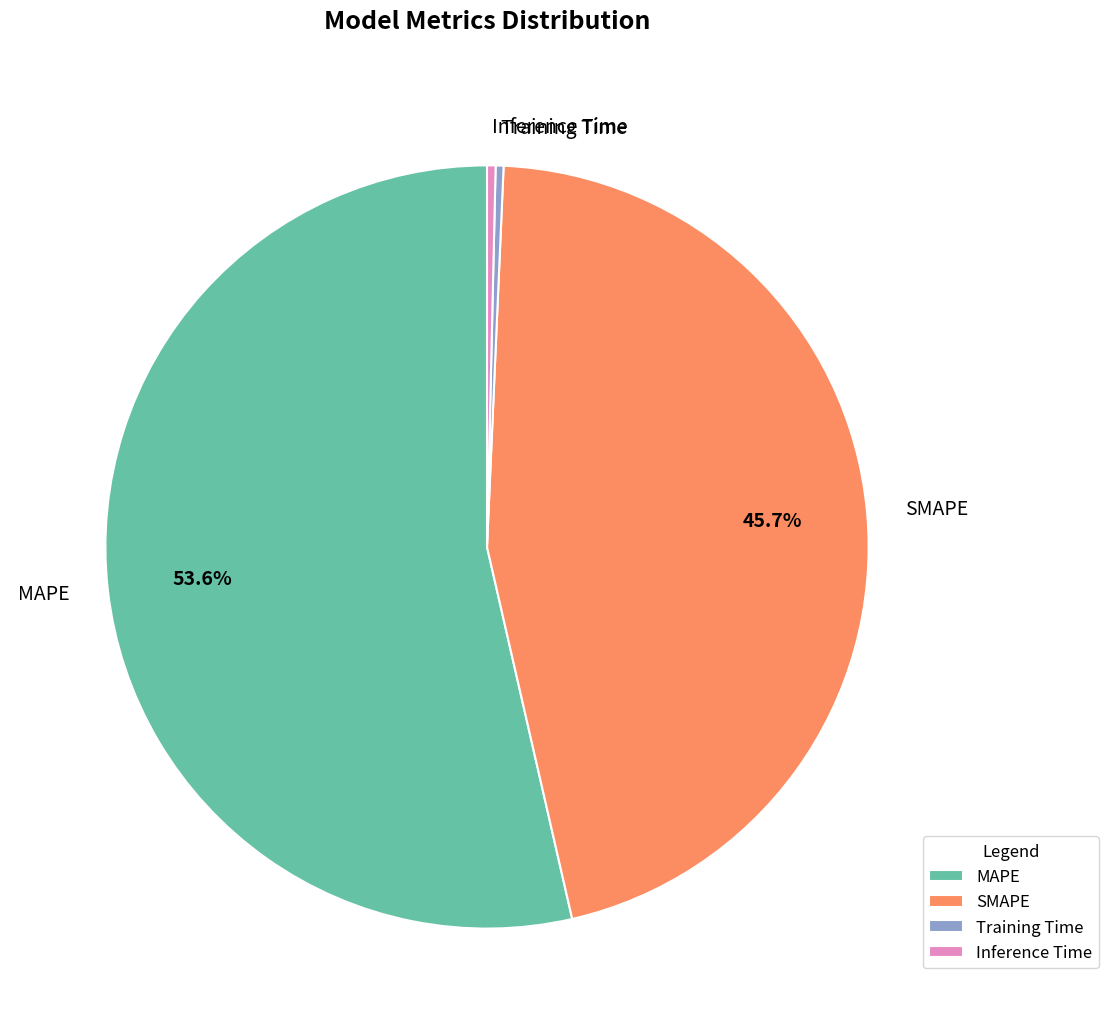

Is it true that MAPE is 47% of the pie?

False